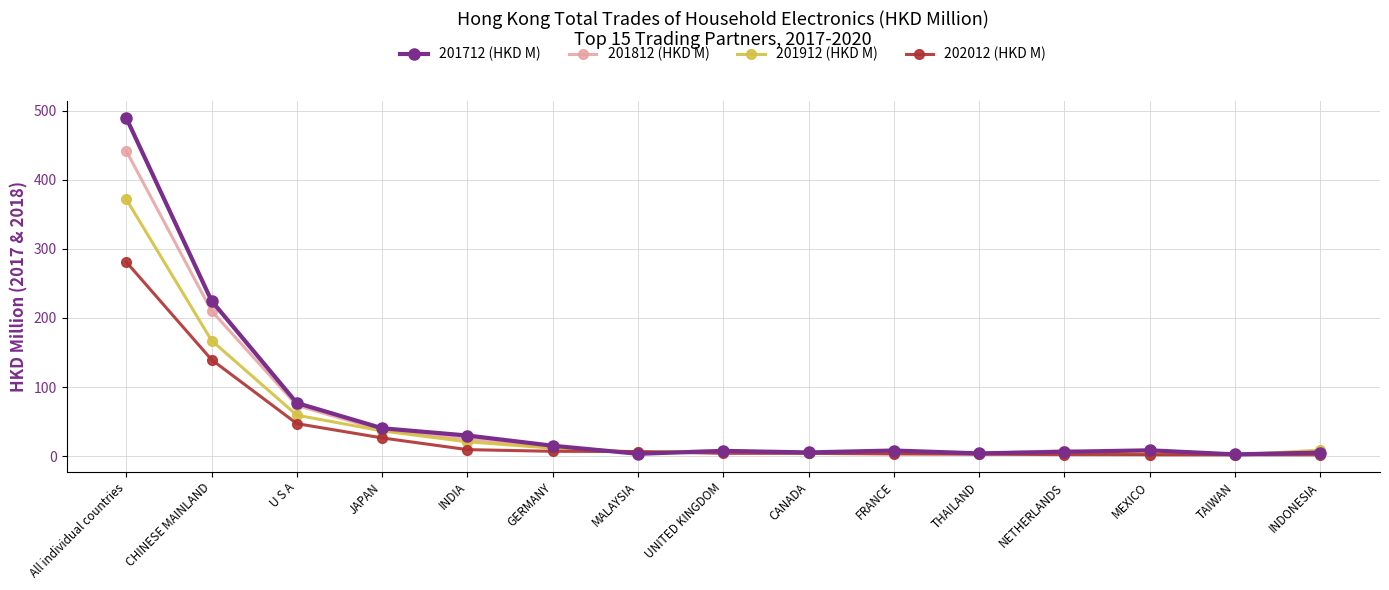

What is the difference between the maximum and minimum values in the 202012 (HKD M) series?

278.9